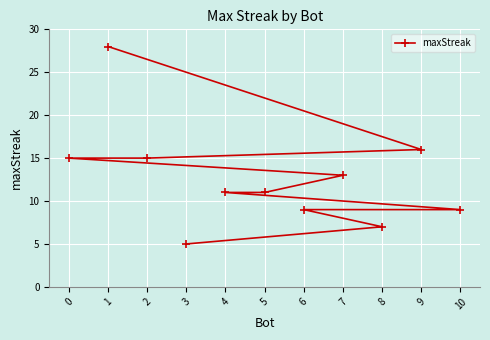

Read the value at 7.

13